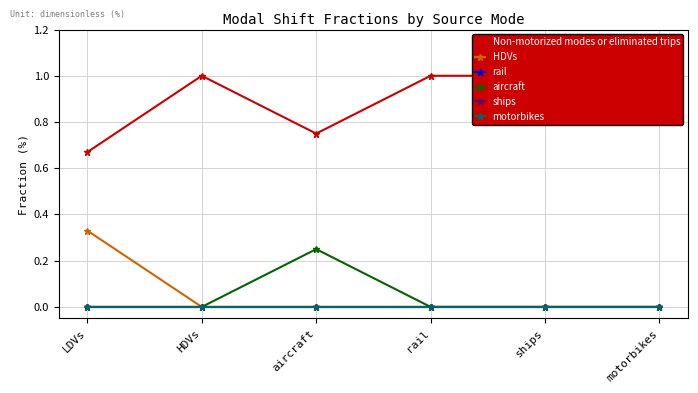

Rank the series by their maximum value, from highest to lowest.

Non-motorized modes or eliminated trips, HDVs, aircraft, rail, ships, motorbikes